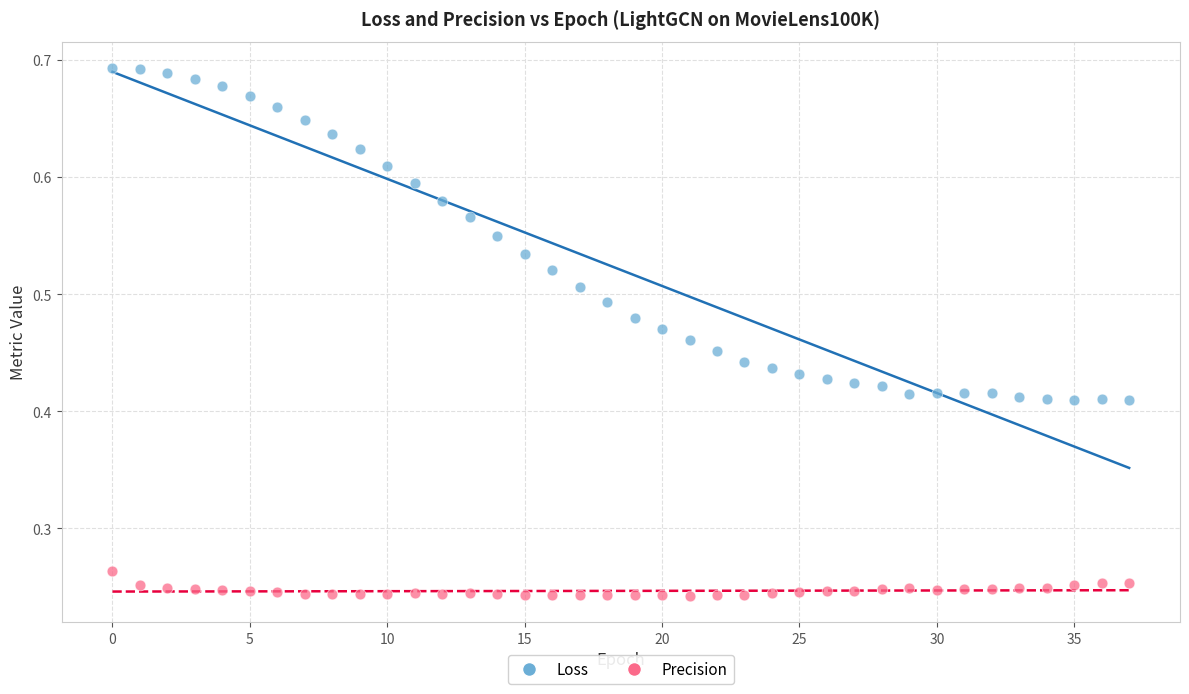

Which series reaches the maximum Y coordinate?

Loss